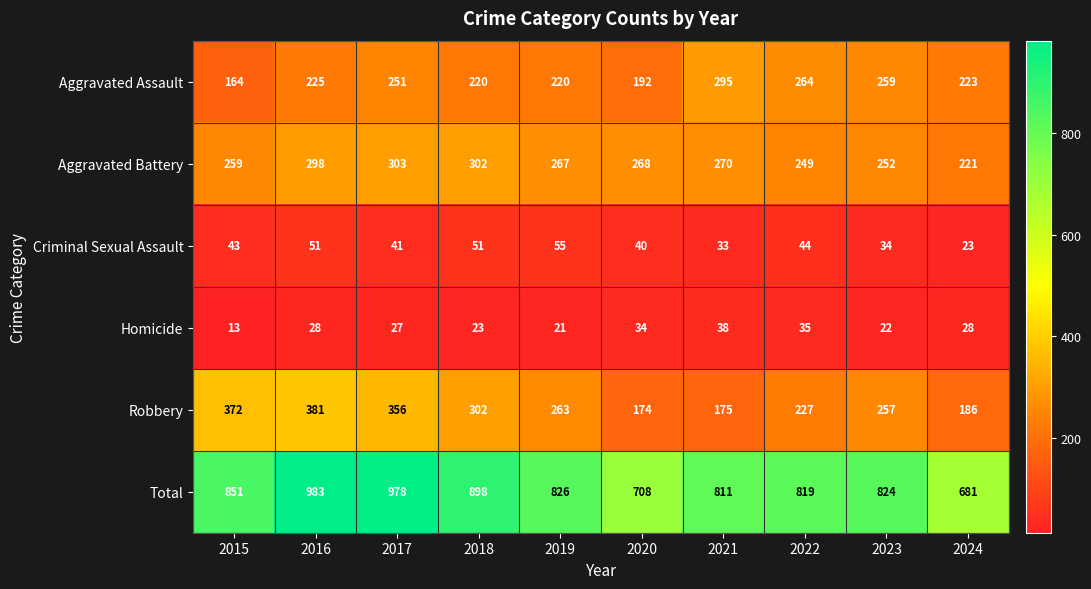

At how many categories does at least one series exceed 124?

10